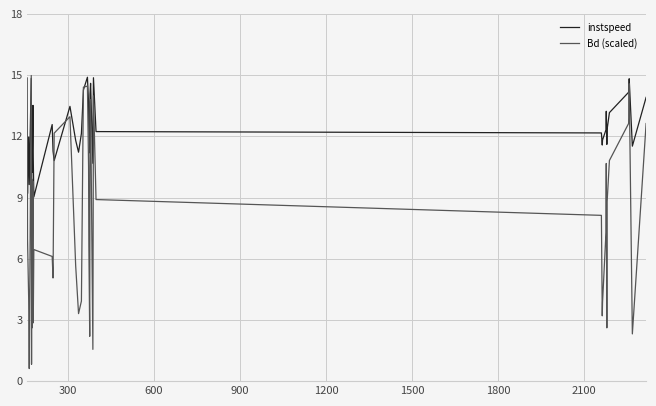

Which series has the largest range (max minus min)?

Bd (scaled)